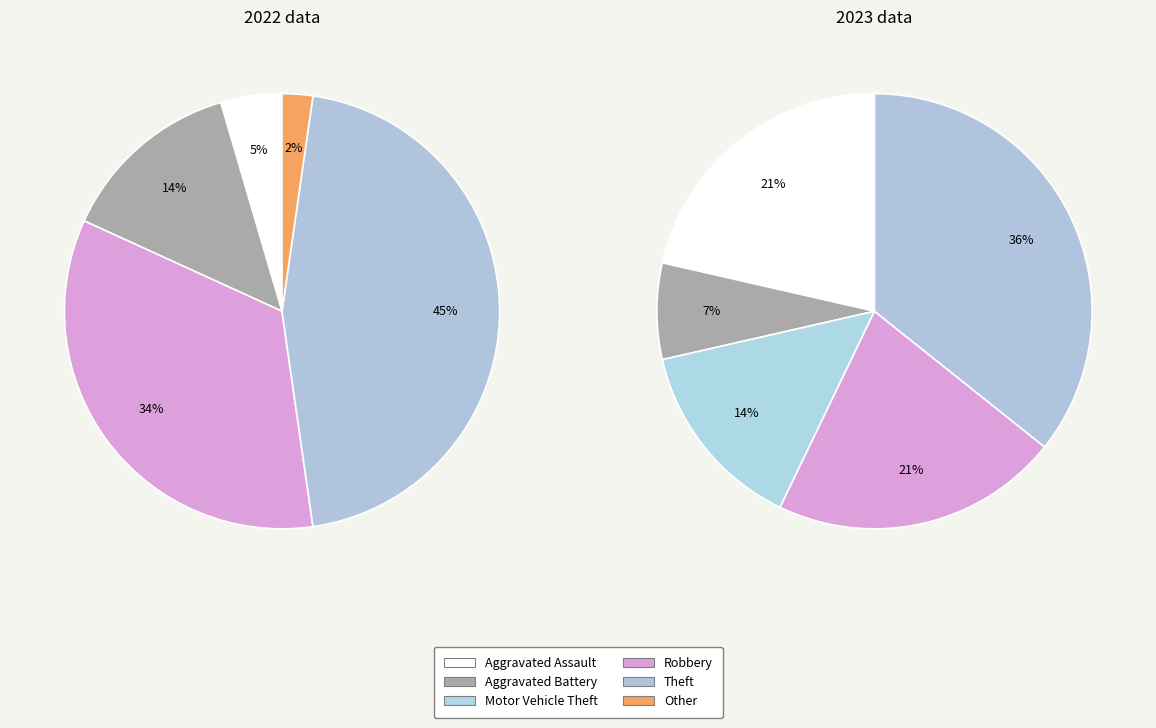

To the nearest percent, what is the difference between the Other and Robbery slice percentages?

21%